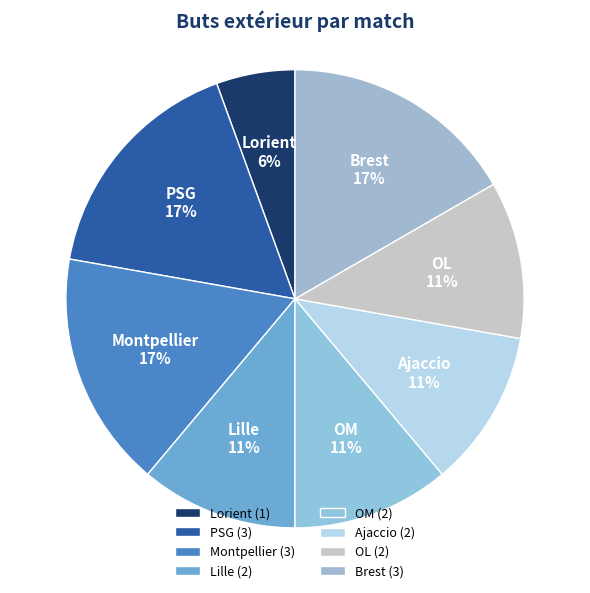

Between OM and Montpellier, which is larger?

Montpellier